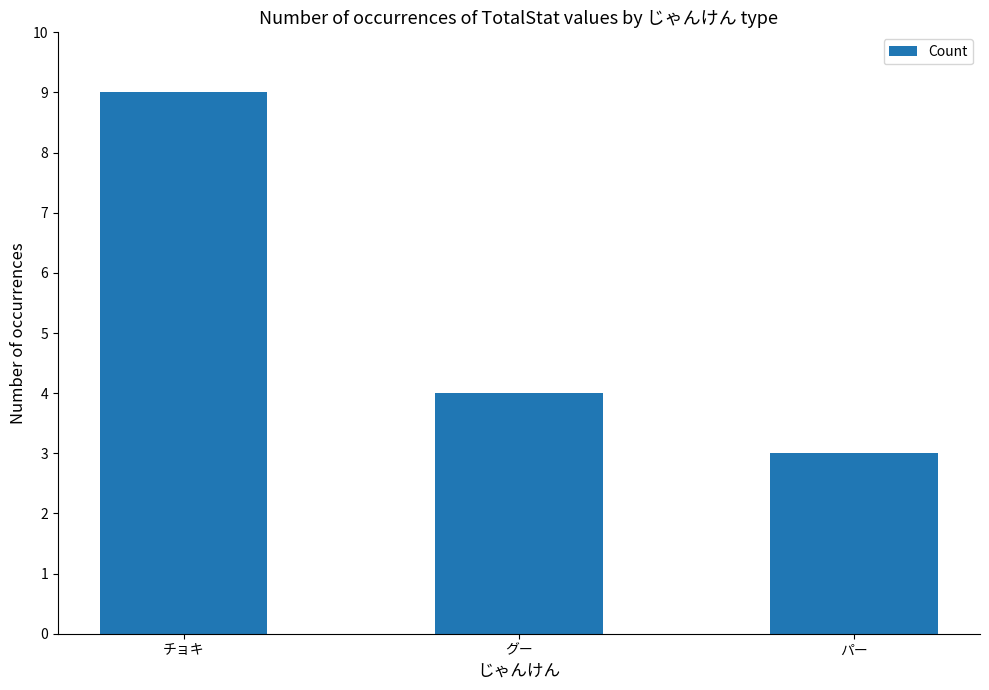

True or false: the data shows 3 at パー.

True